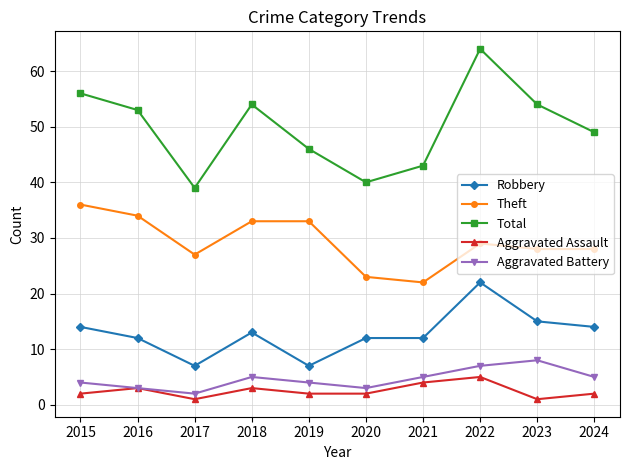

At which category is the sum across all series the highest?

2022